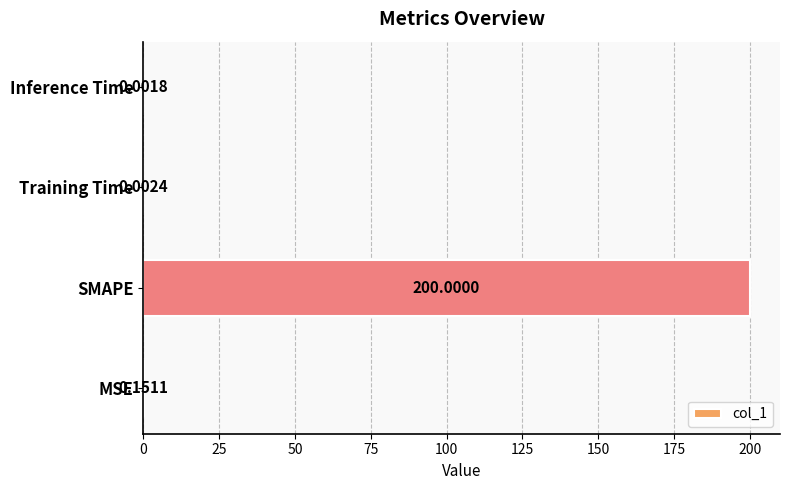

What is the greatest value displayed?

200.0